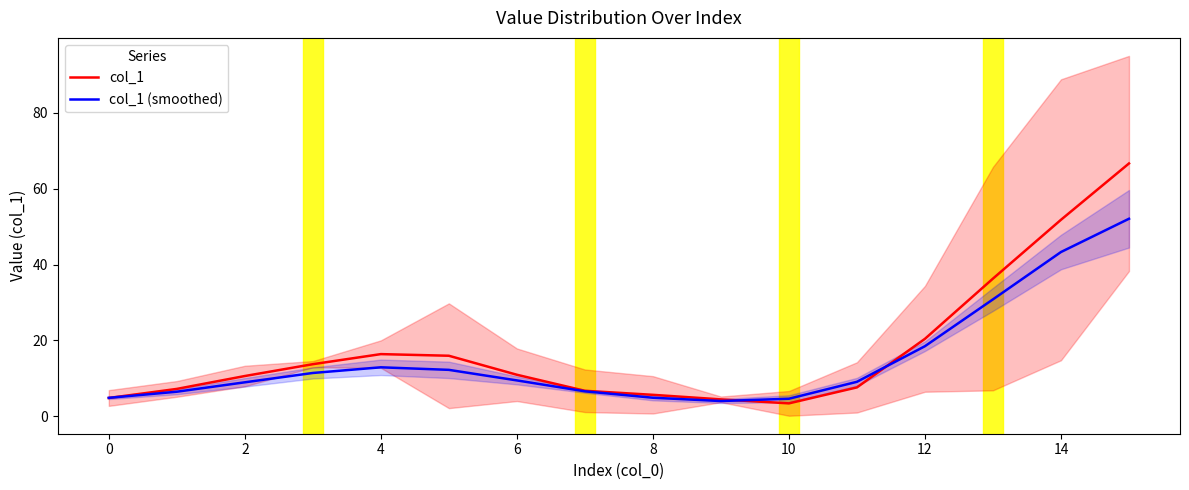

How many lines are shown in the chart?

2